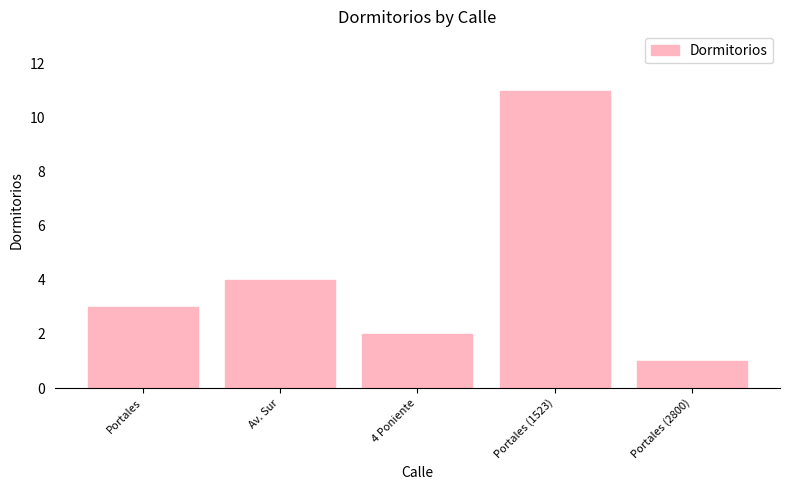

What is the label of the 5th bar from the right?

Portales